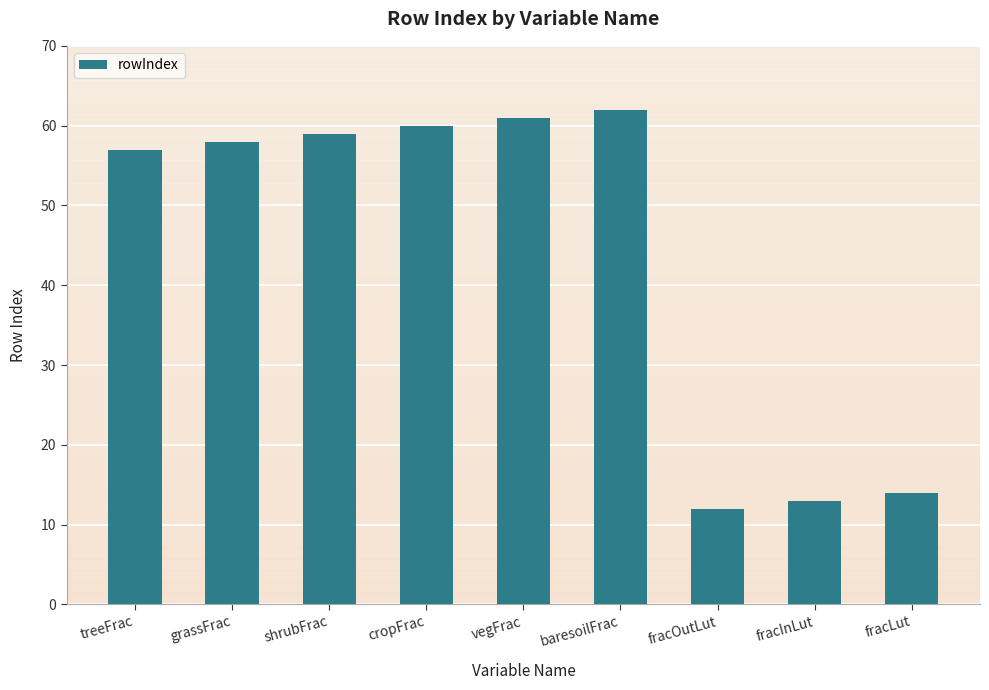

True or false: the data shows 6 at fracOutLut.

False